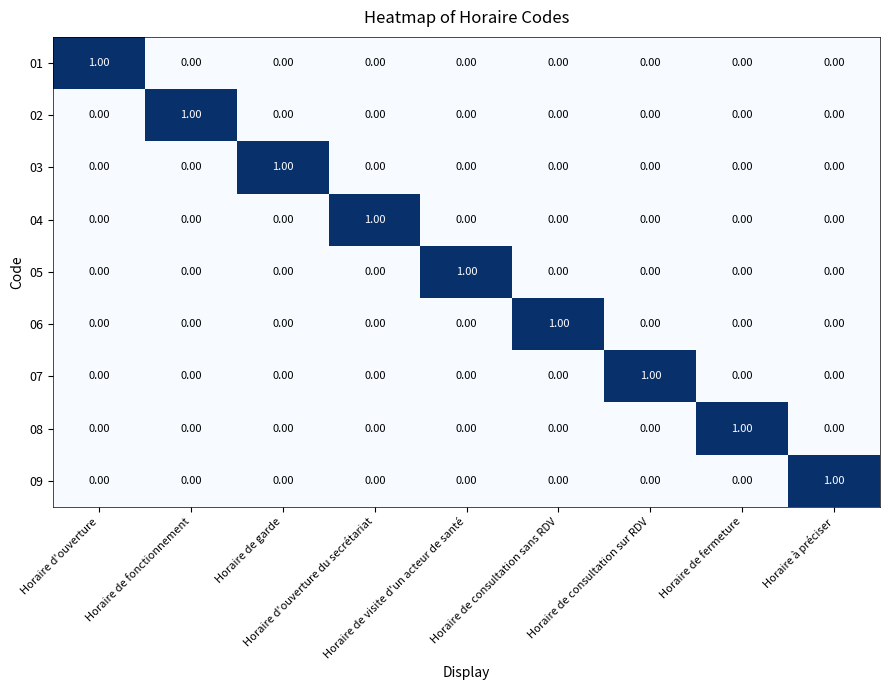

Rank the series by their maximum value, from highest to lowest.

01, 02, 03, 04, 05, 06, 07, 08, 09